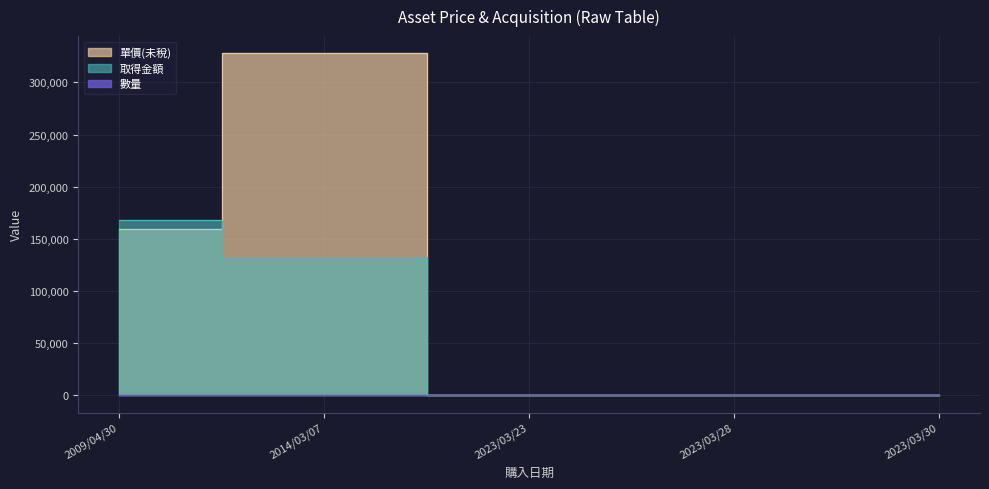

How many values in the 單價(未稅) series are below 22?

2